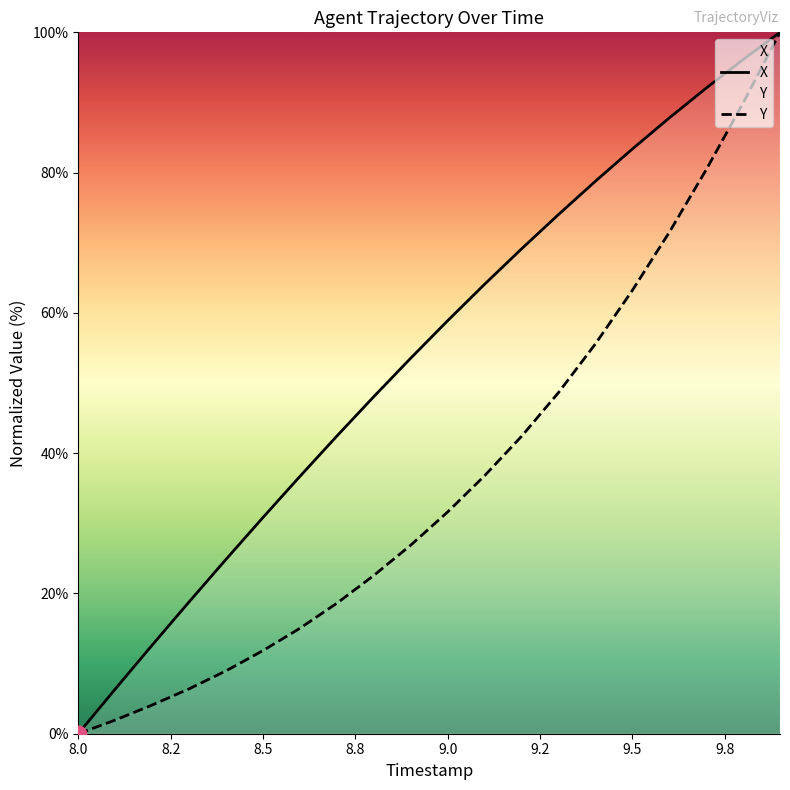

Which series has the largest total across all categories?

X